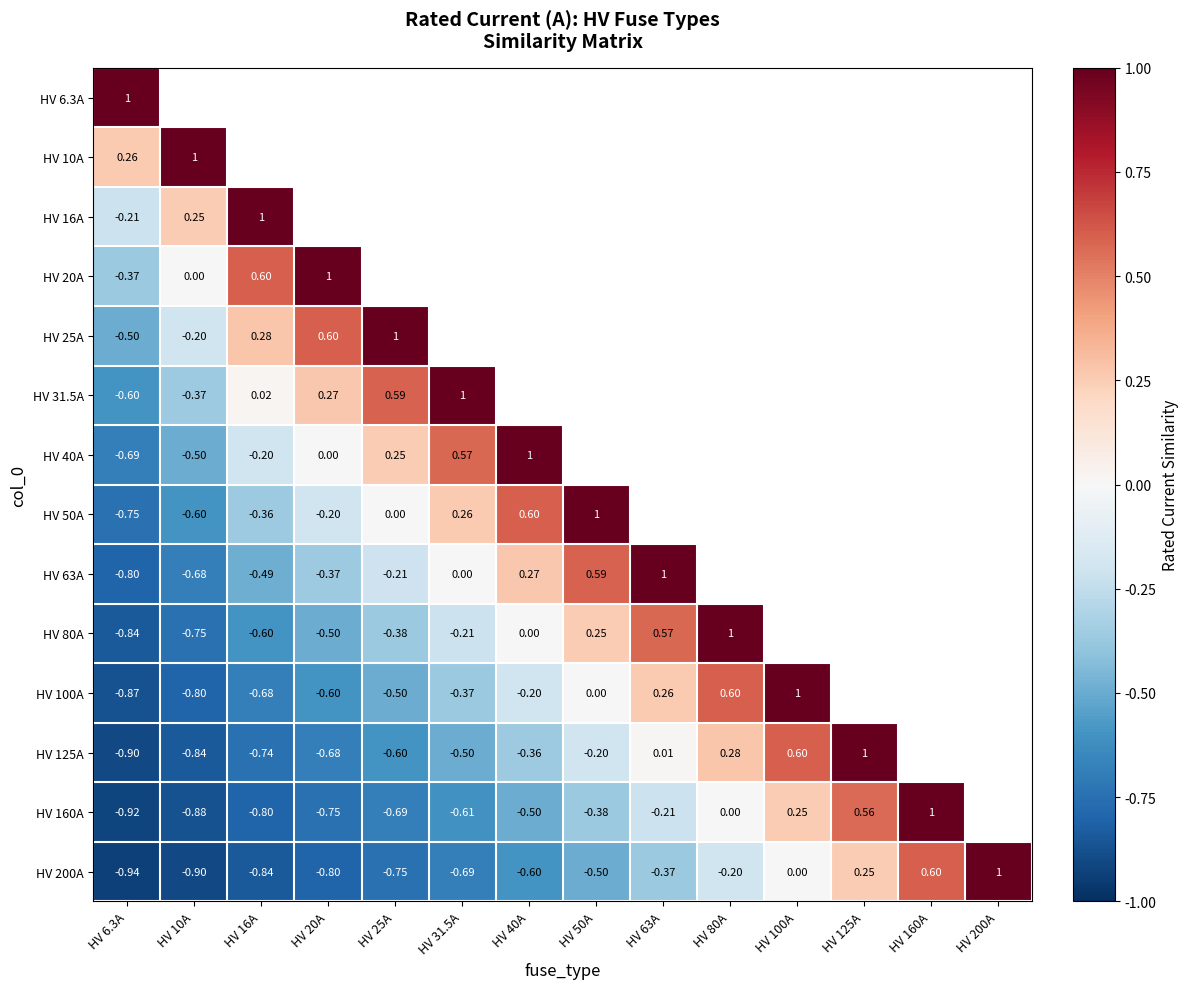

Is the value of HV 25A at HV 10A greater than the value of HV 80A at HV 40A?

No